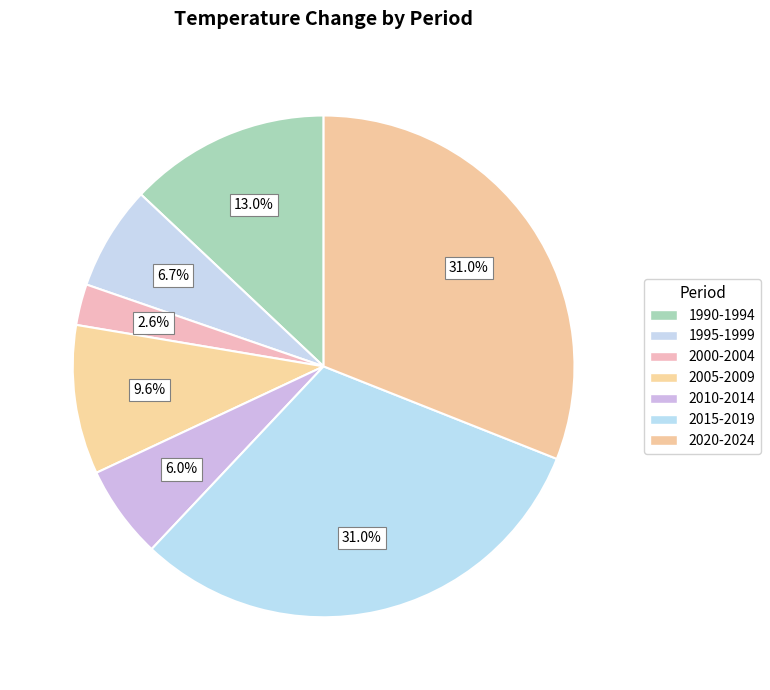

What percentage is the 2000-2004 slice, to the nearest percent?

3%